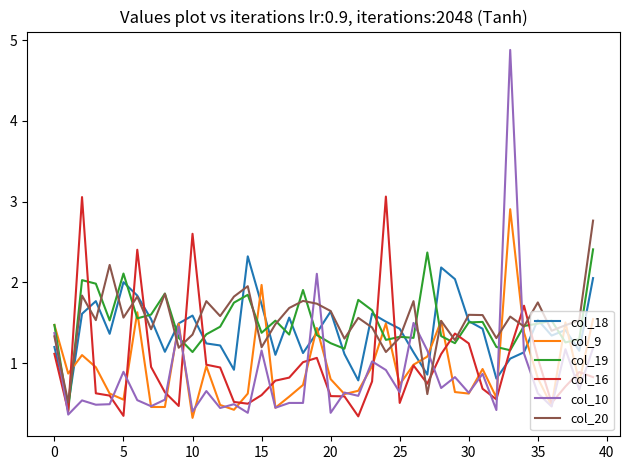

What is the minimum value shown in the chart?

0.3